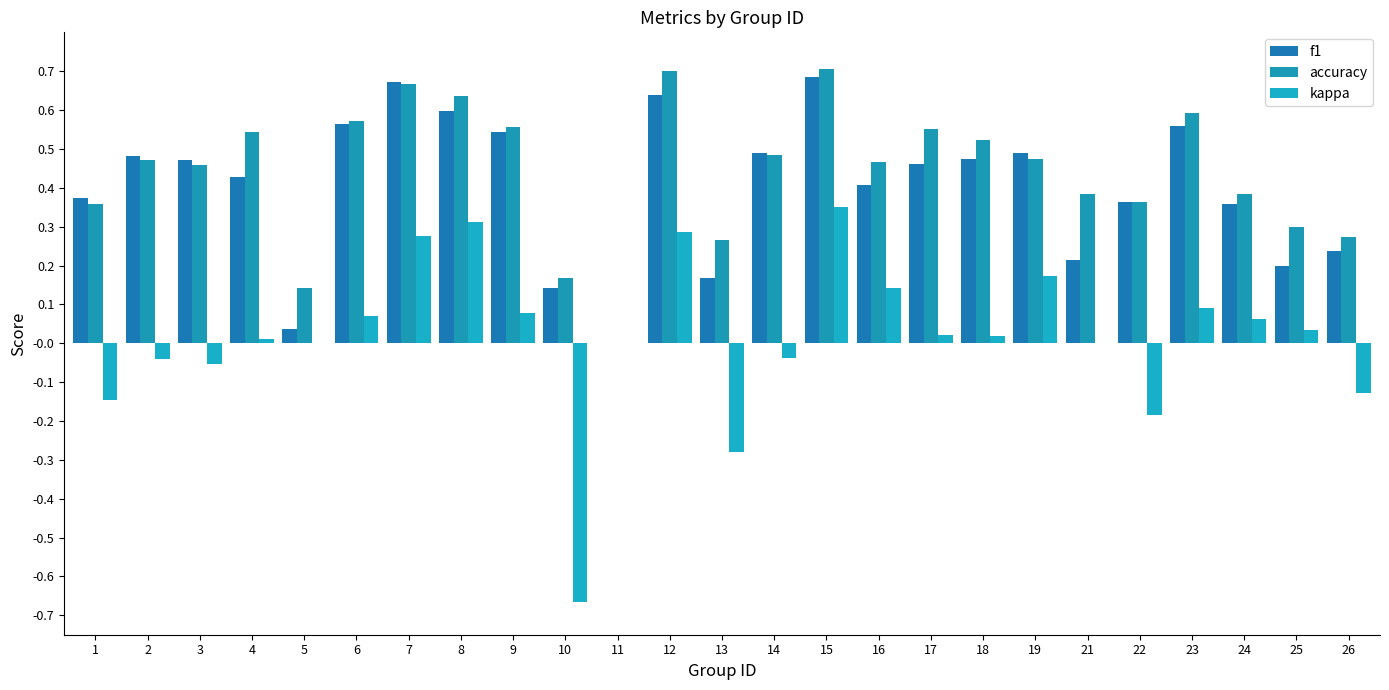

Which series changed the most between 17 and 18?

accuracy